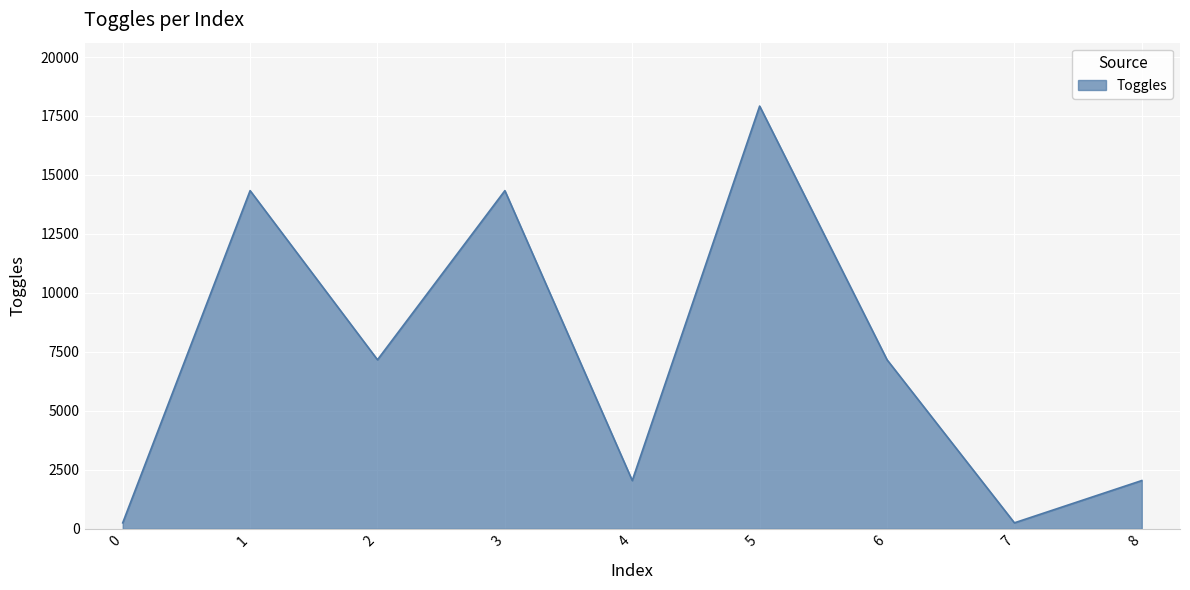

What is the minimum value shown in the chart?

256